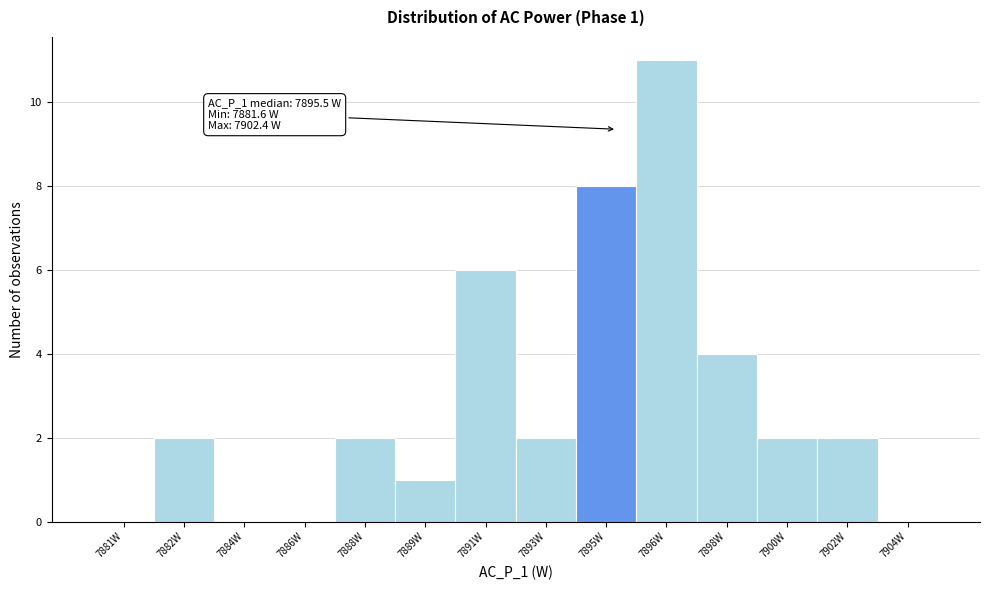

Reading left to right, what are all the values shown in this chart?

7881W=0	7882W=2	7884W=0	7886W=0	7888W=2	7889W=1	7891W=6	7893W=2	7895W=8	7896W=11	7898W=4	7900W=2	7902W=2	7904W=0